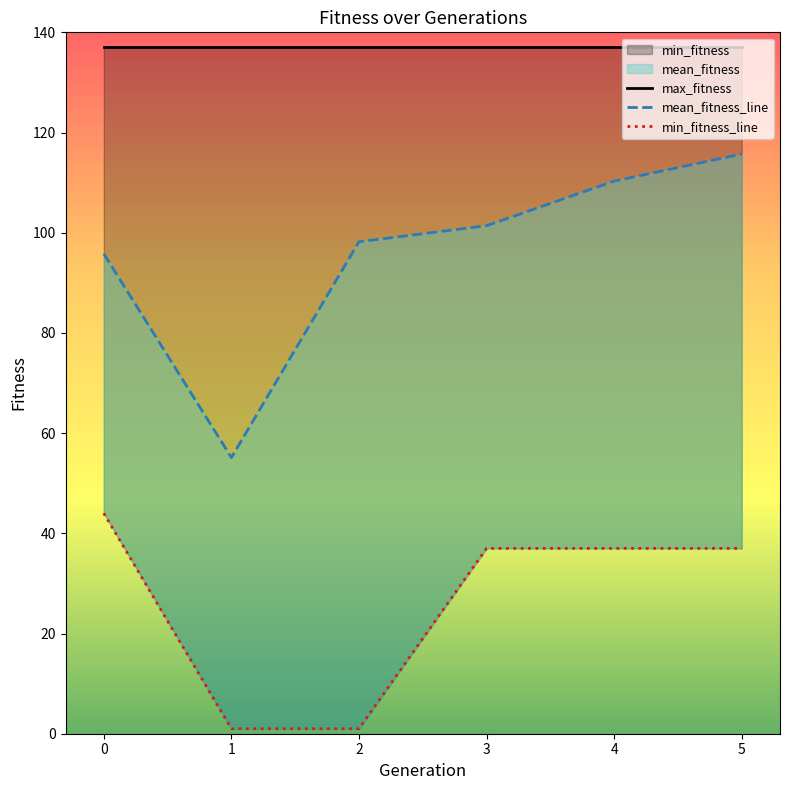

What is the total value across all series at 2?

236.2